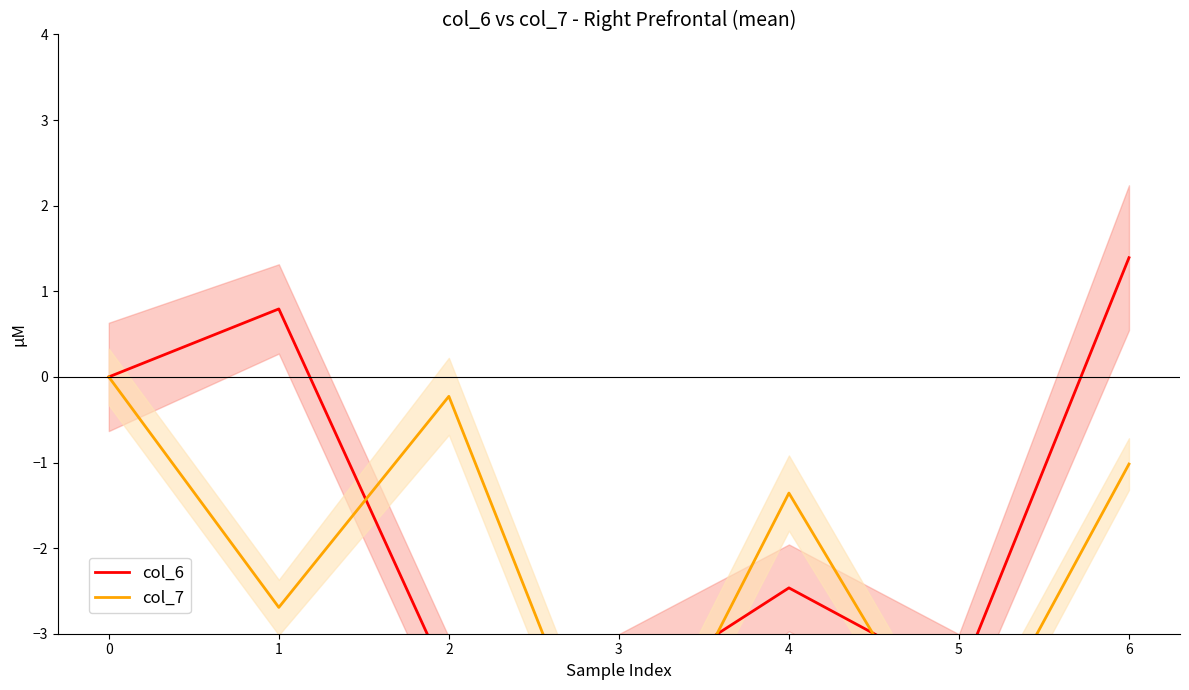

What is the spread (max minus min) of values at 6?

2.4